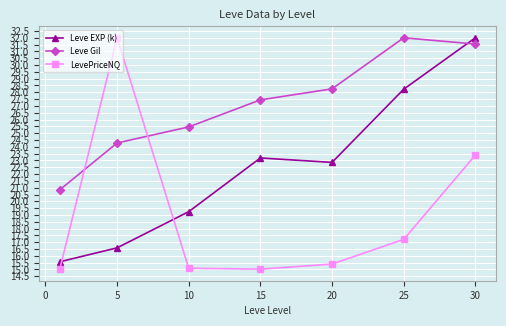

Which series ends up on top after the final intersection of Leve Gil and LevePriceNQ?

Leve Gil